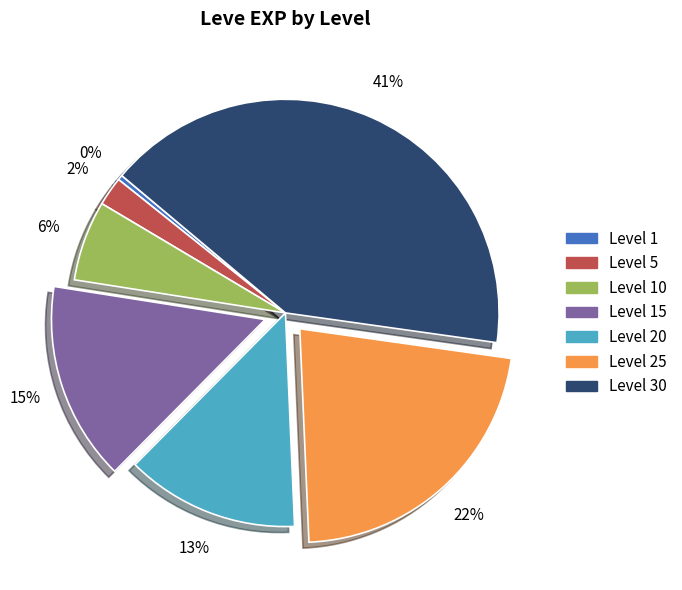

Is there a majority slice in this chart?

No